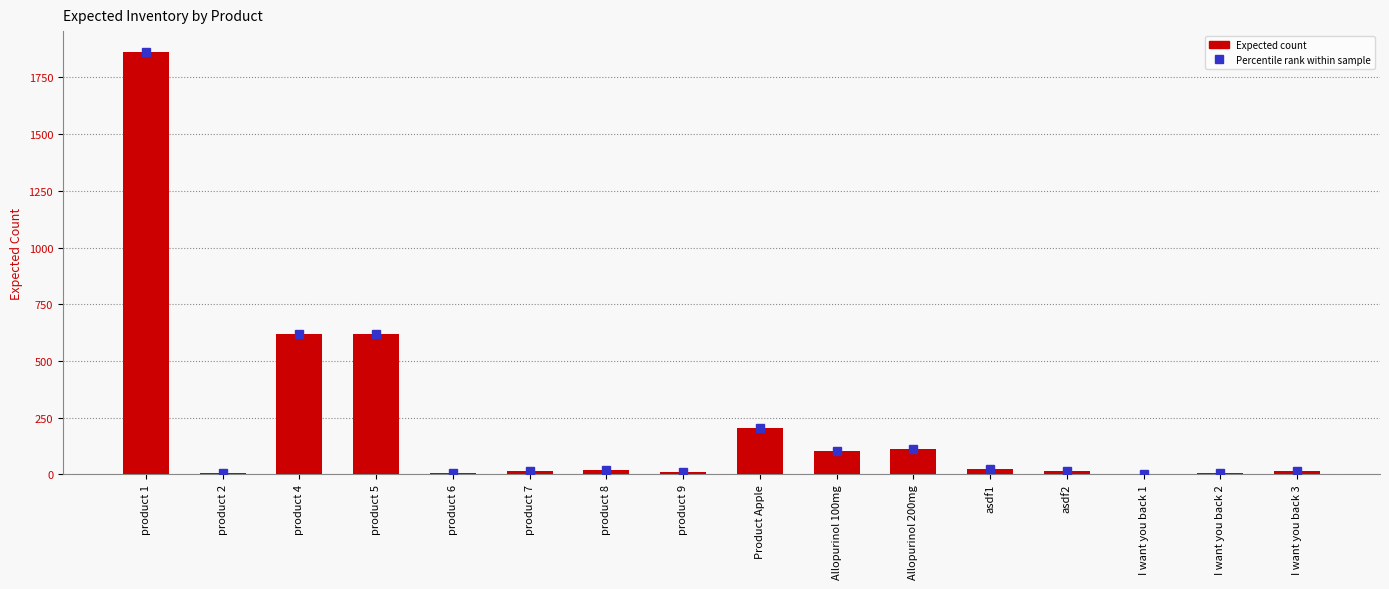

What is the sum of all values?

3638